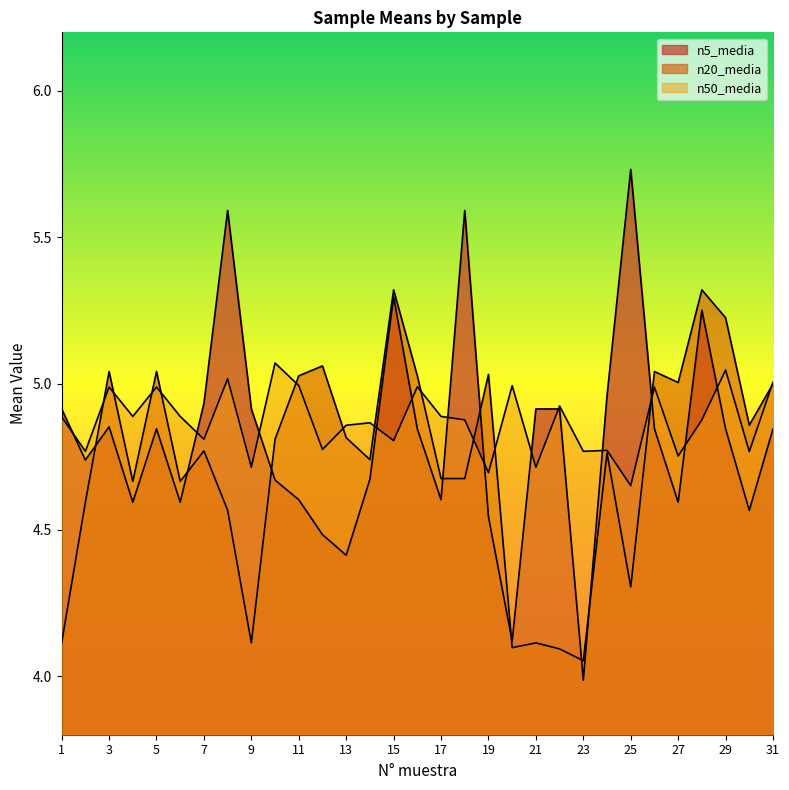

What is the spread (max minus min) of values at 19?

0.5